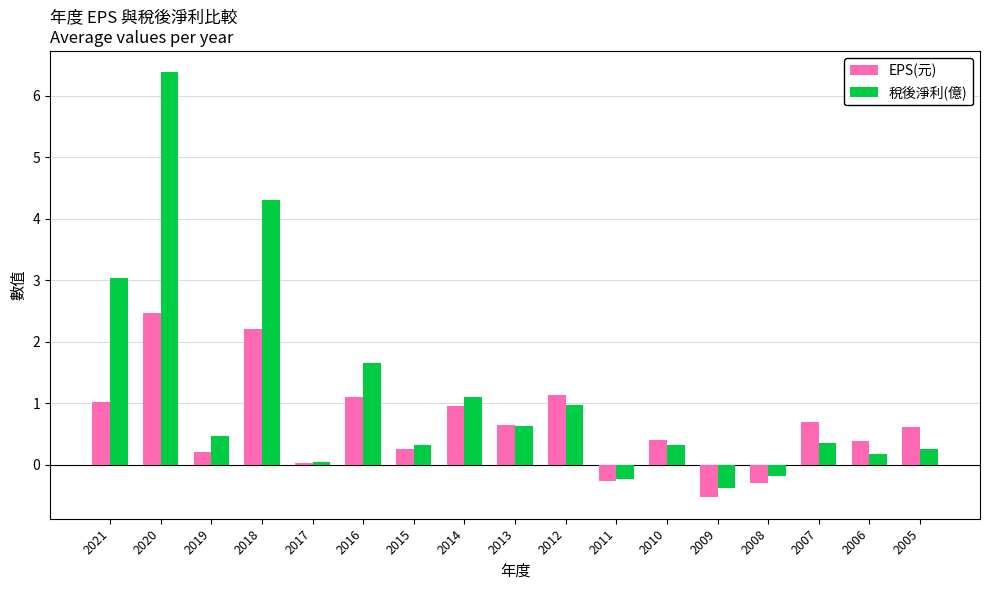

What is the average value of the EPS(元) series?

0.6